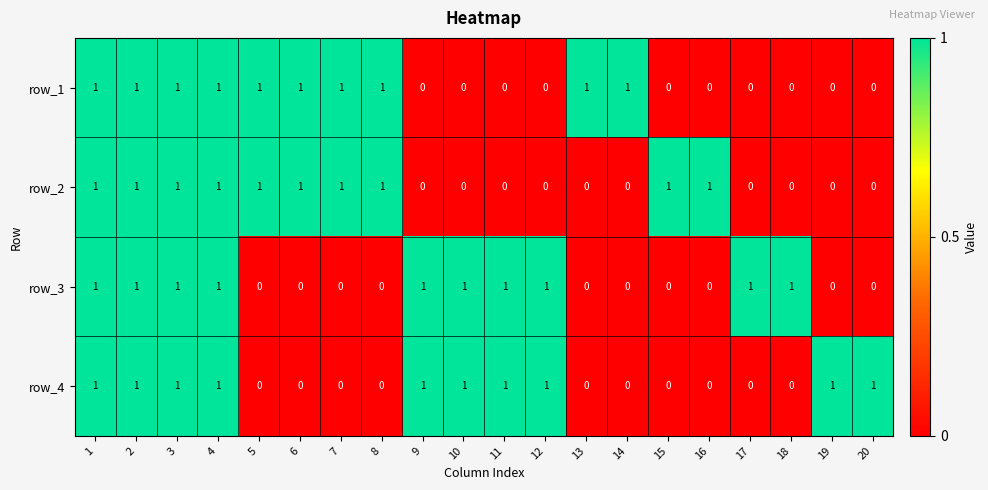

Is it true that row_1 equals 0 at 18?

True